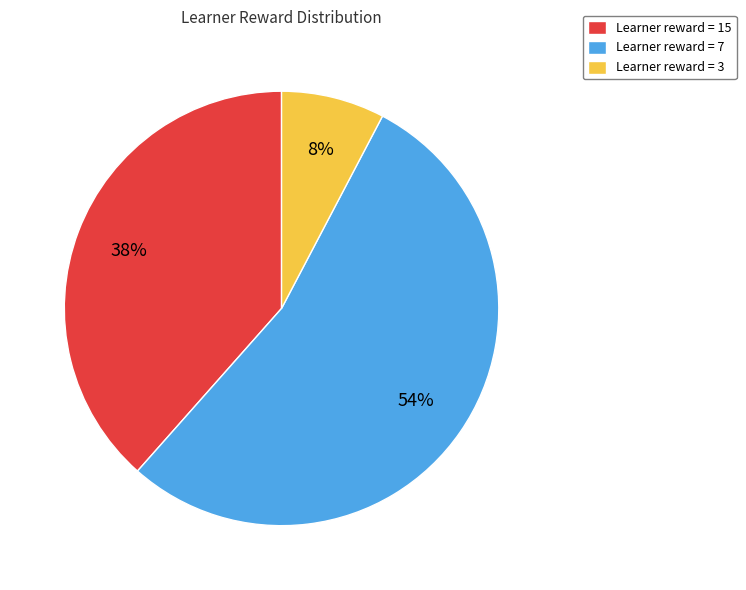

To the nearest percent, what percentage of the pie is Learner reward = 15?

38%